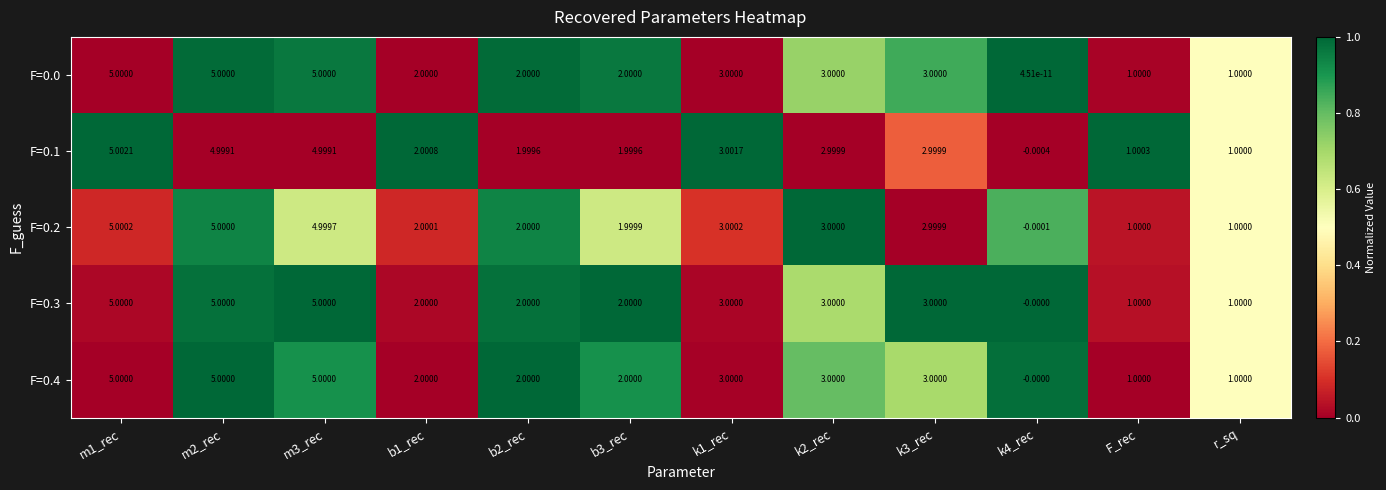

How many categories are shown in the chart?

12